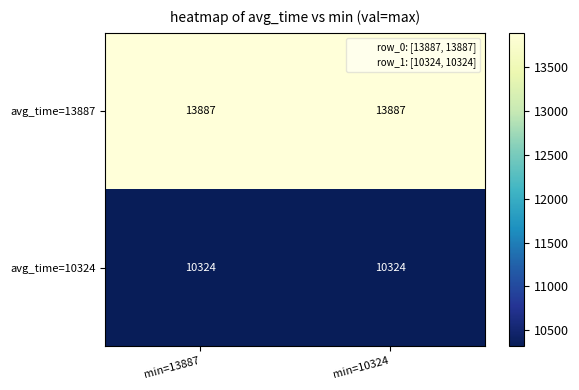

The value of avg_time=10324 at min=13887 is 16662. True or false?

False